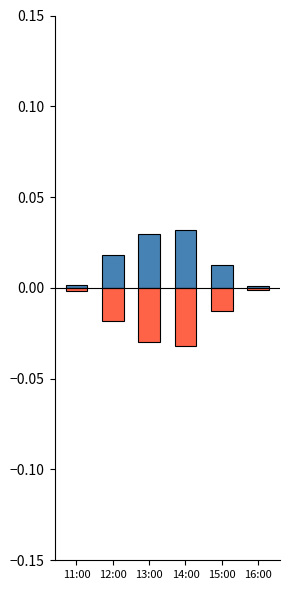

What position from the right is 13:00?

4